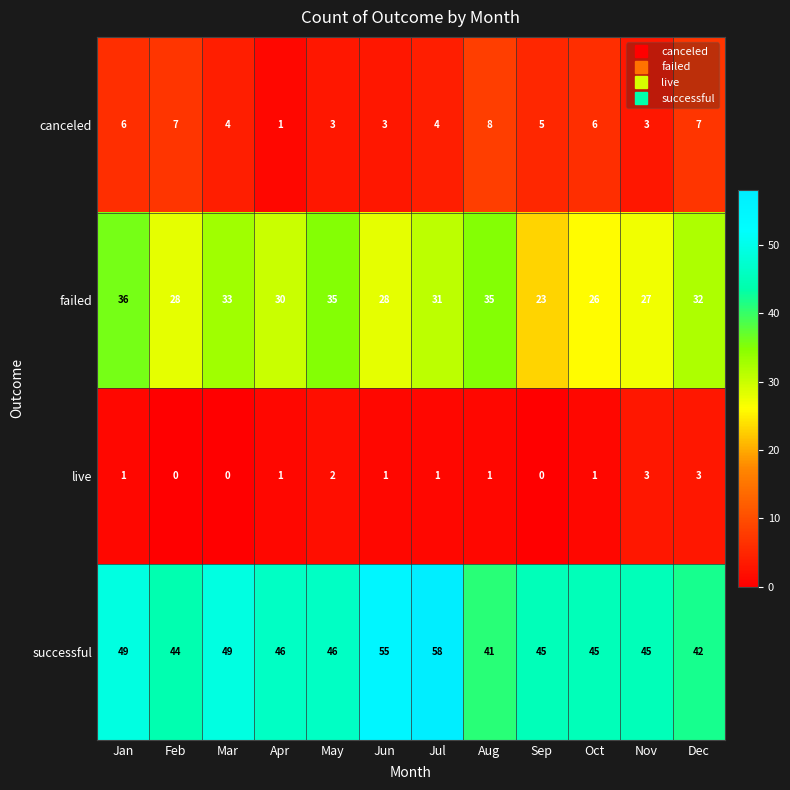

The canceled series shows 4 at Feb. True or false?

False